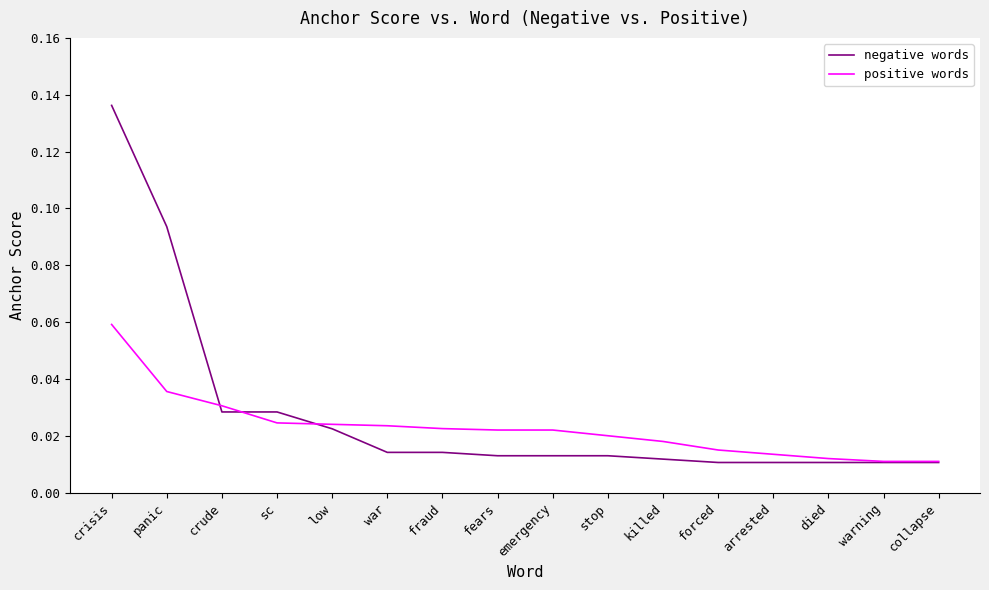

At which category does the chart reach its peak across all series?

crisis